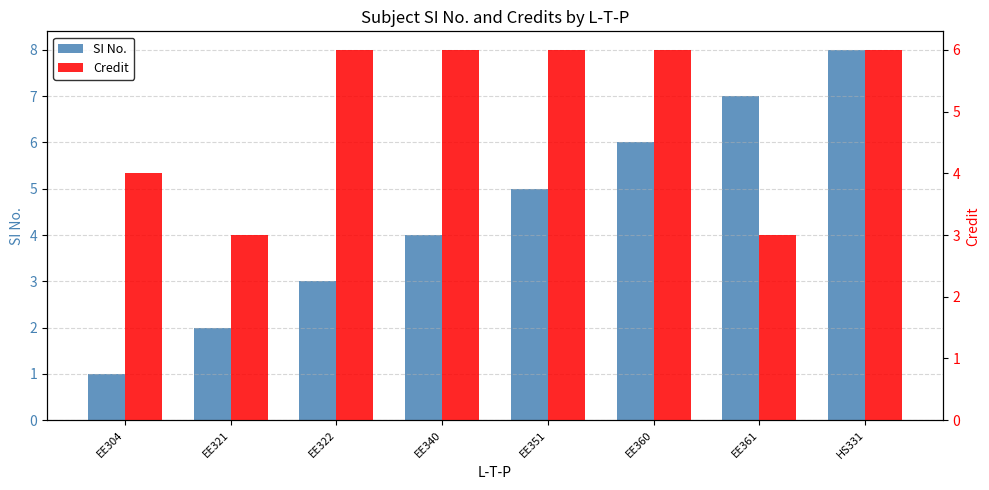

How many series are shown in this chart?

2